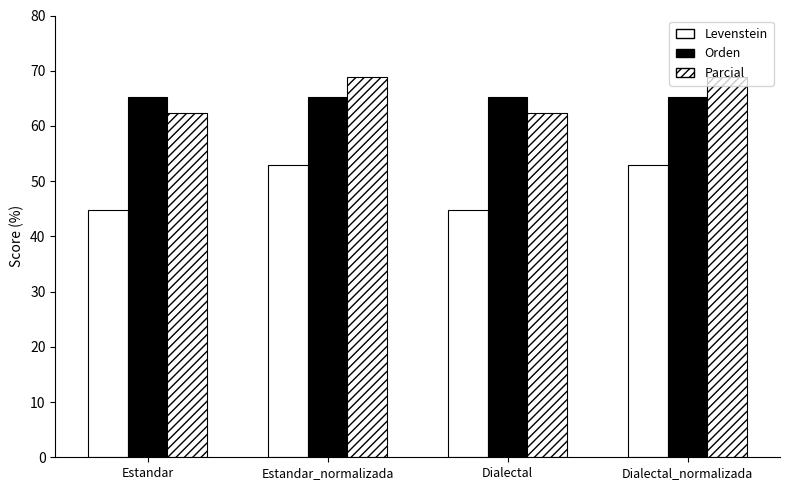

List the labels in order of Levenstein value, largest first.

Estandar_normalizada, Dialectal_normalizada, Estandar, Dialectal